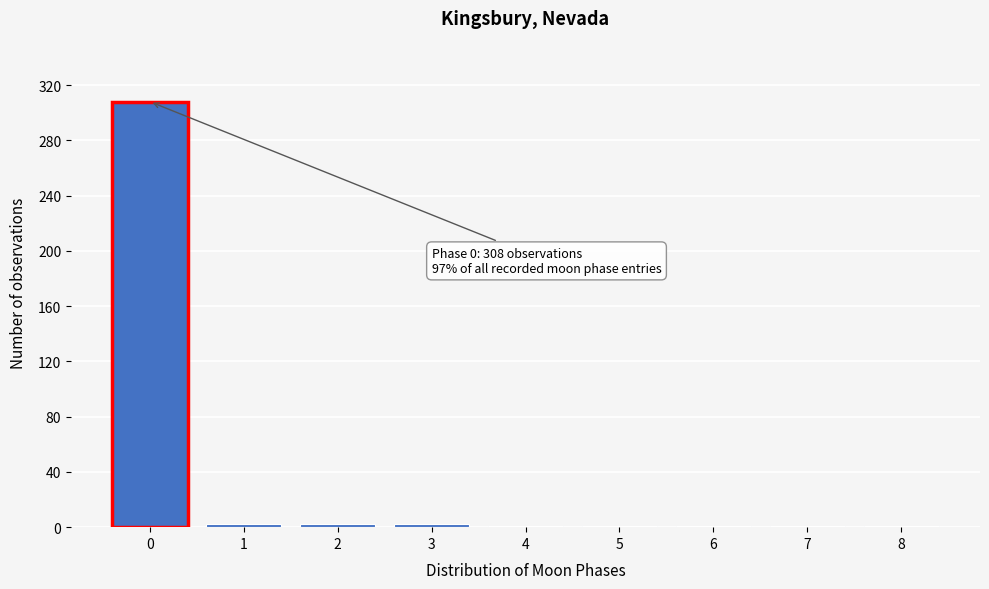

Is it true that the value at 0 is 459?

False